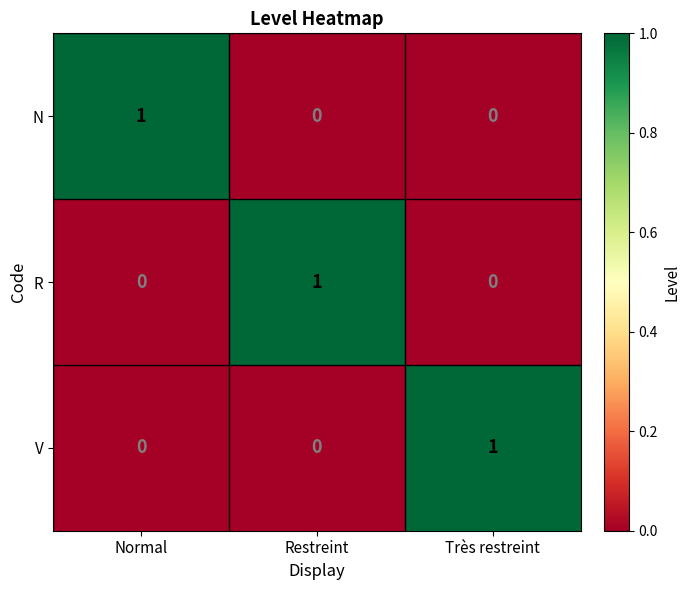

Reading right to left, what are all the values shown in this chart?

N: 0	0	1
R: 0	1	0
V: 1	0	0